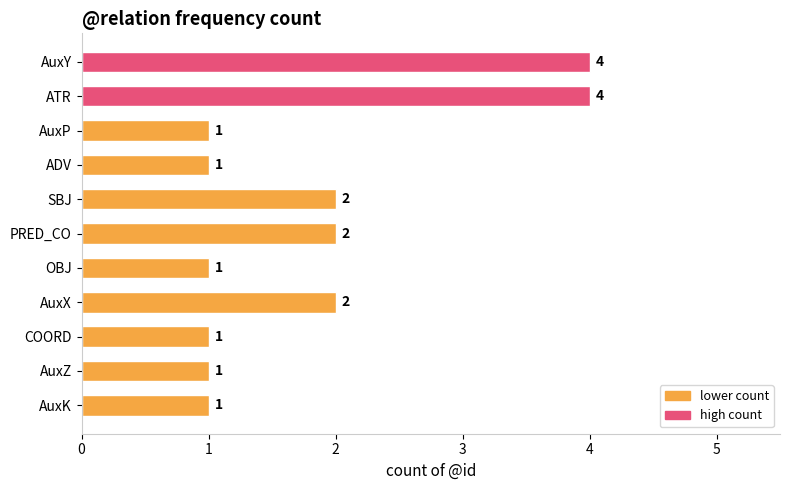

True or false: the data shows 1 at OBJ.

True